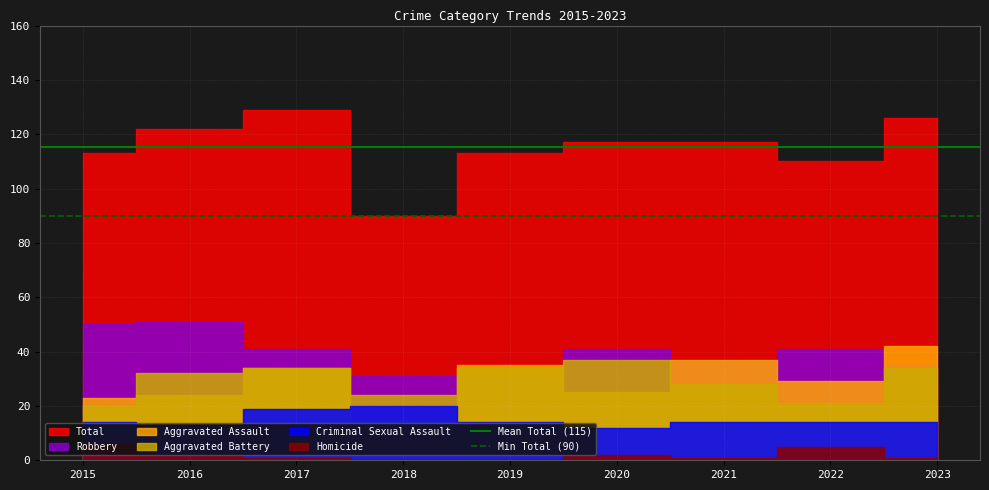

The value of Mean Total (115) at 2016 is 115.2. True or false?

True